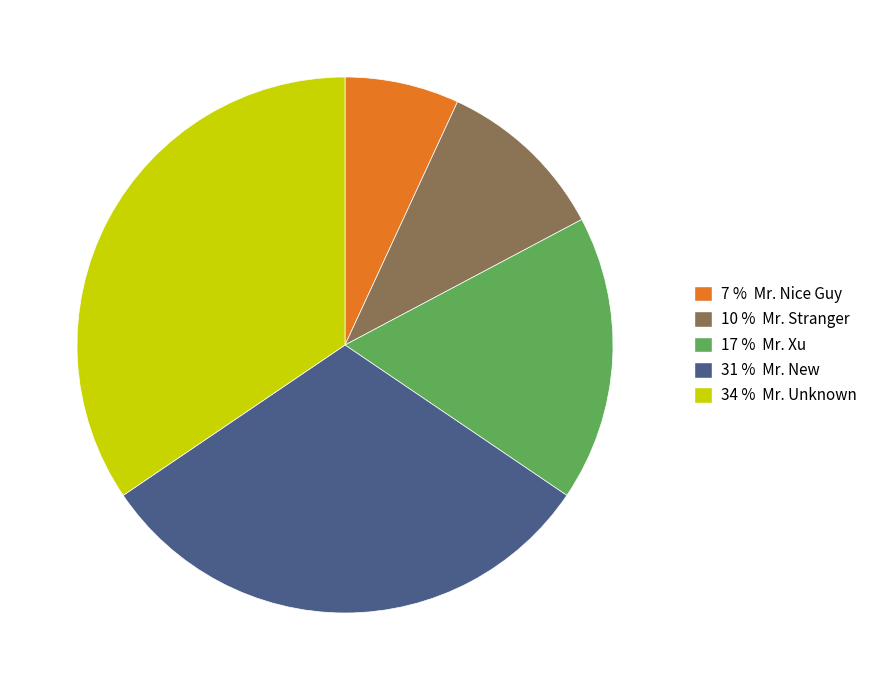

Does any single category account for the majority?

No